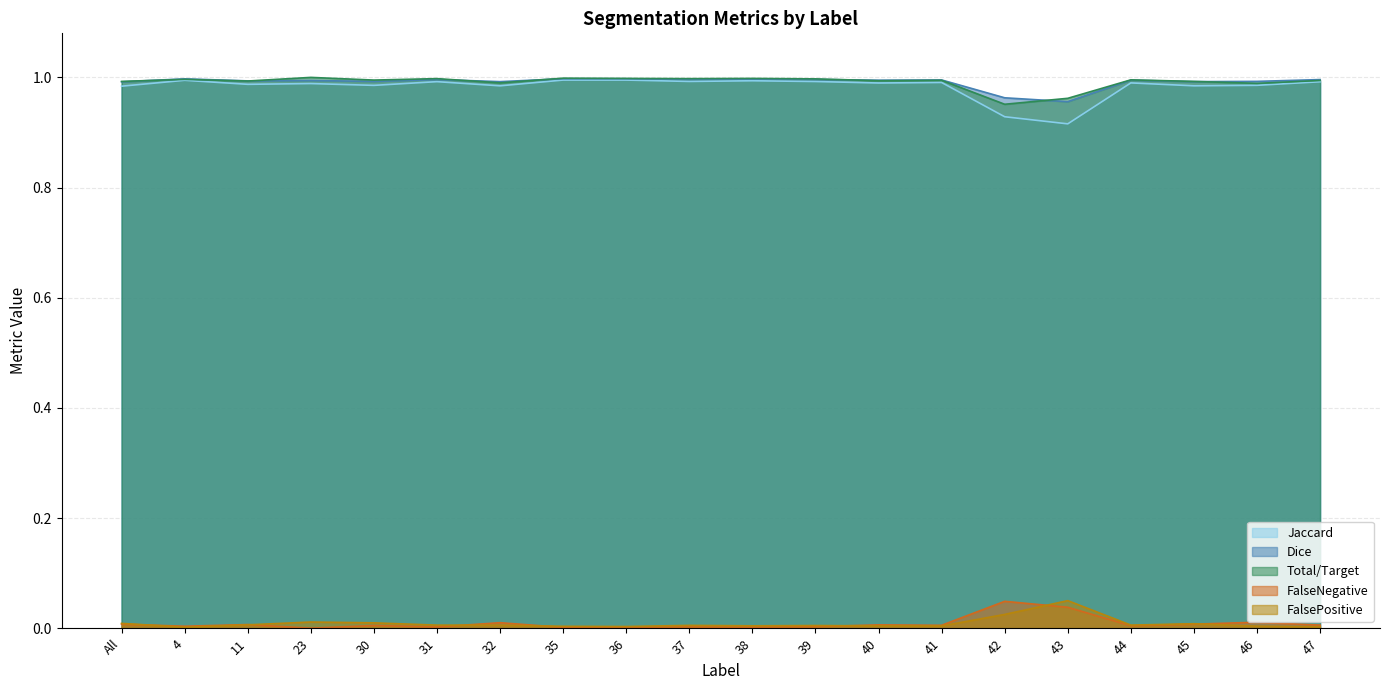

Which series changed the most between 38 and 42?

Jaccard